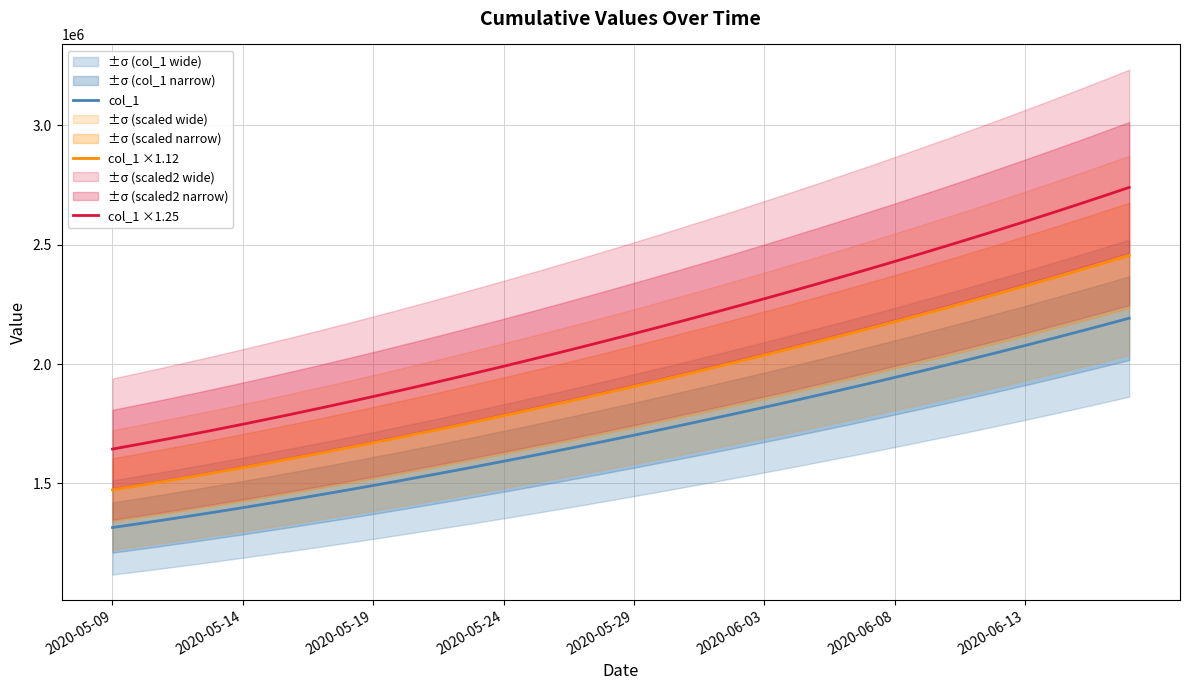

What is the minimum value for col_1?

1315099.0